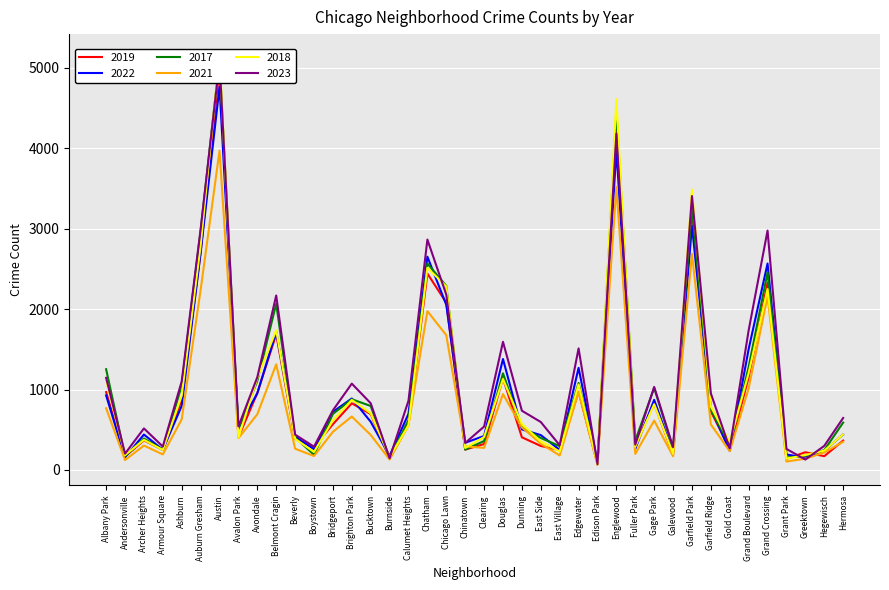

What is the greatest value displayed?

5163